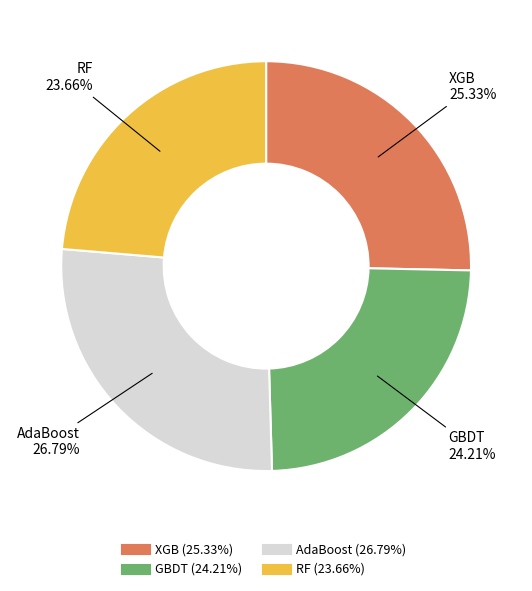

To the nearest percent, what is the difference between the largest and smallest slice percentages?

3%